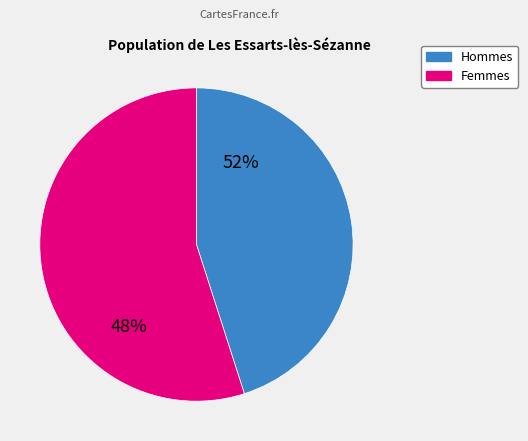

Is 2.1 the majority of the pie?

No